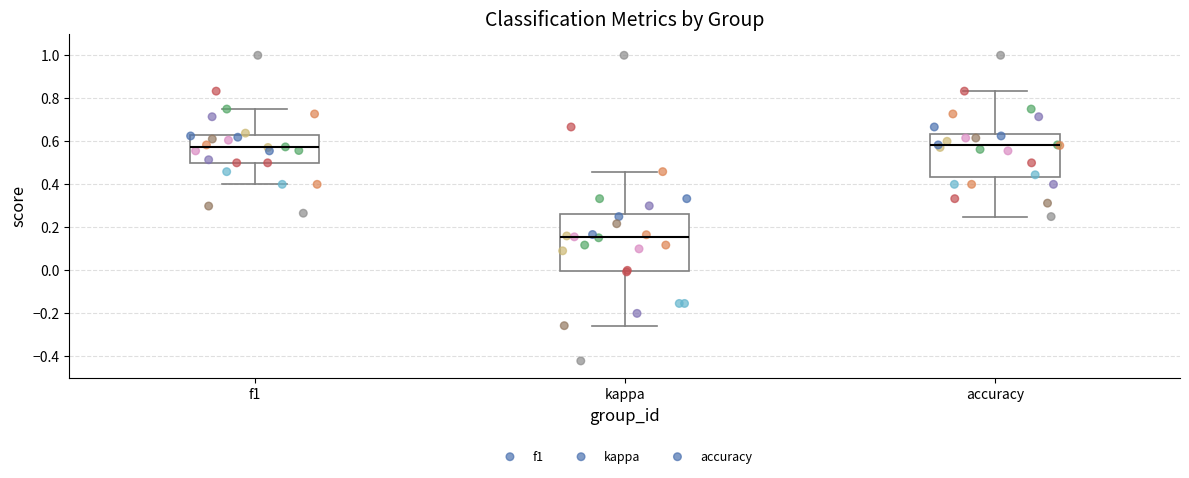

Which box's median line is the lowest?

kappa